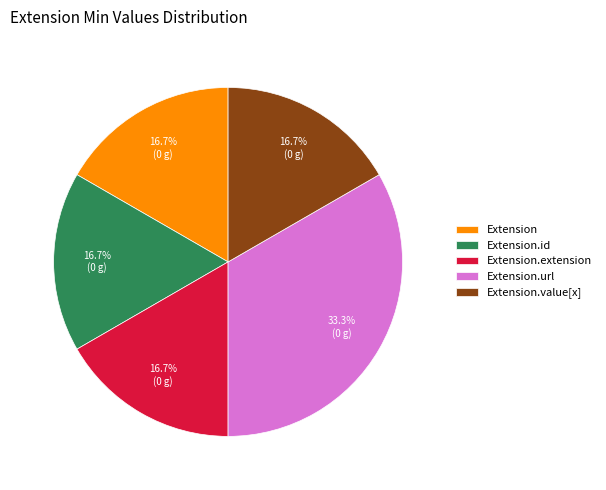

Does any single category account for the majority?

No